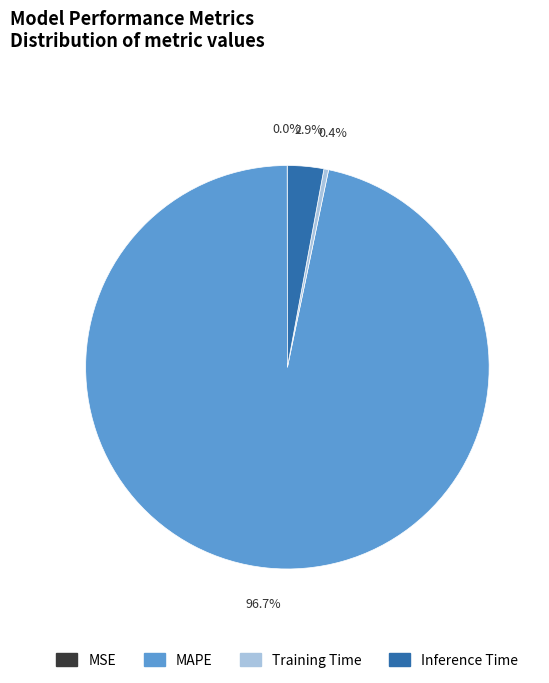

To the nearest percent, what portion does MAPE represent?

97%